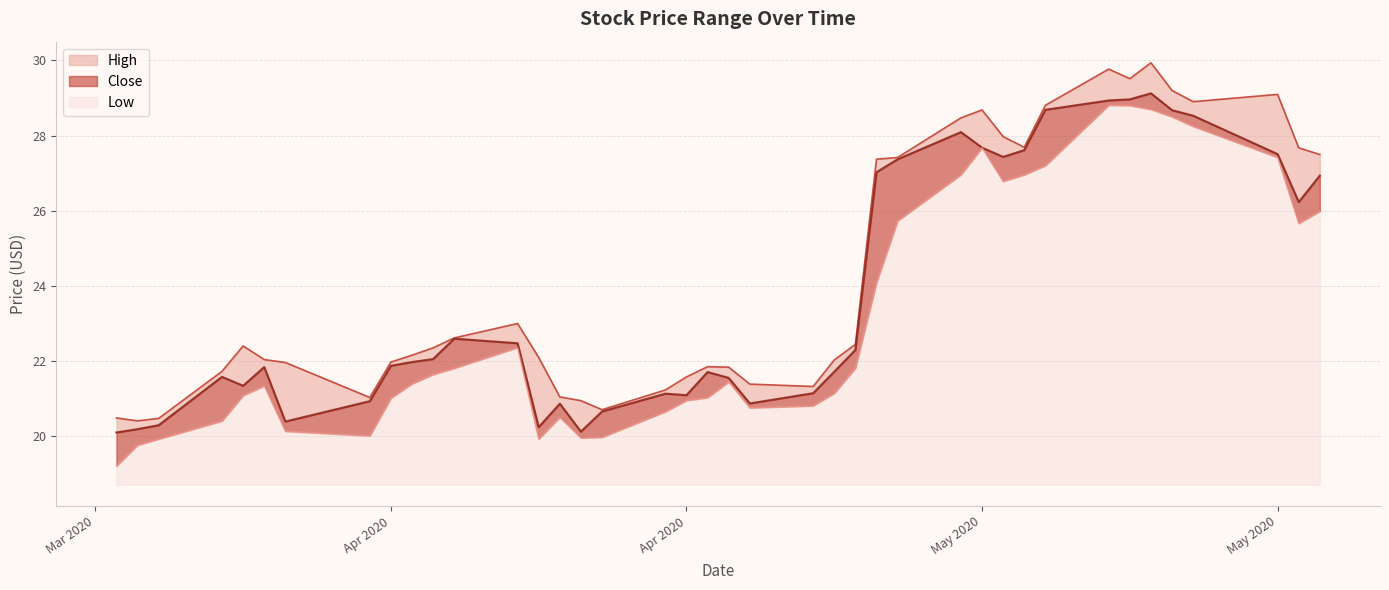

At how many categories does at least one series exceed 26?

15